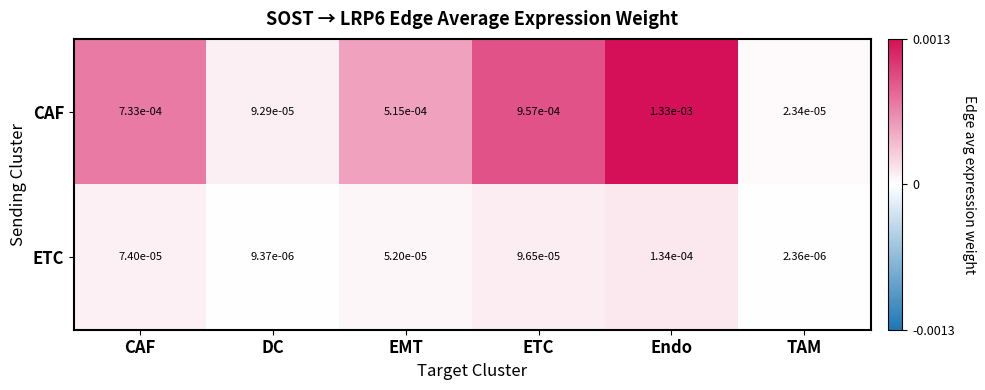

At which category is the sum across all series the highest?

Endo